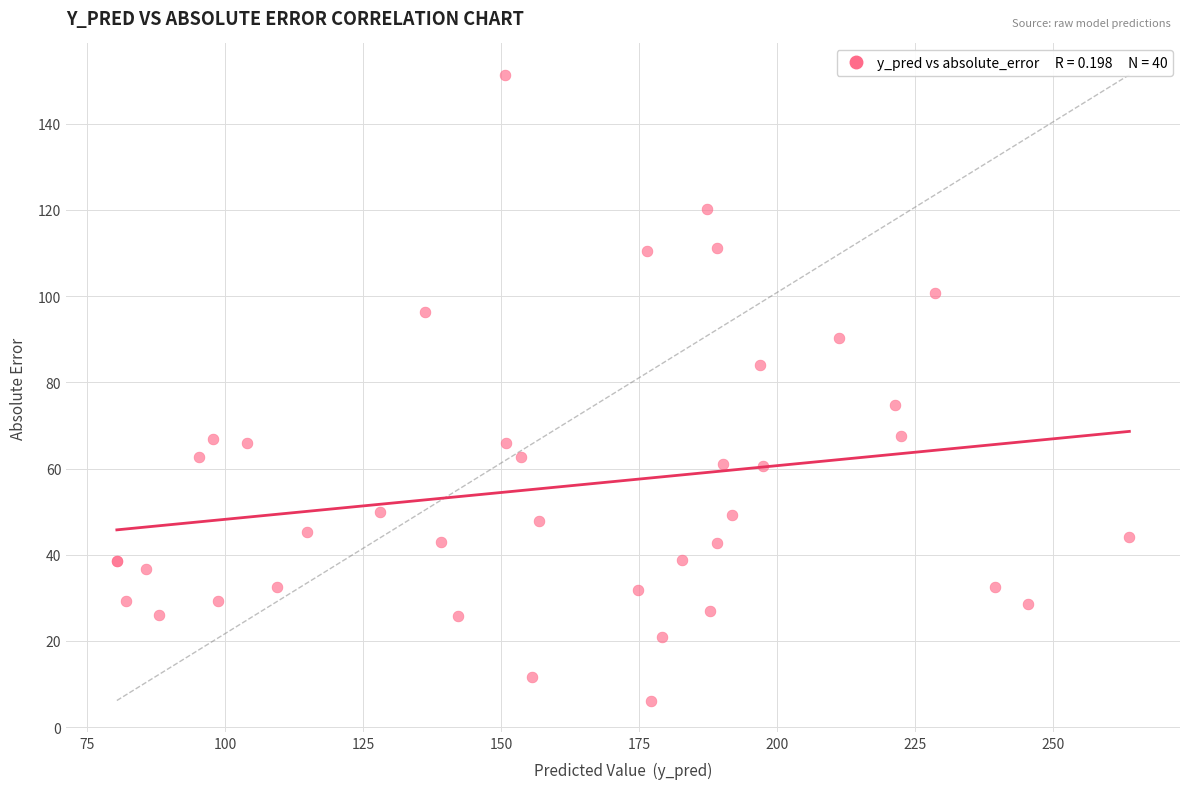

What Y value in the scatter plot is closest to 78?

74.7